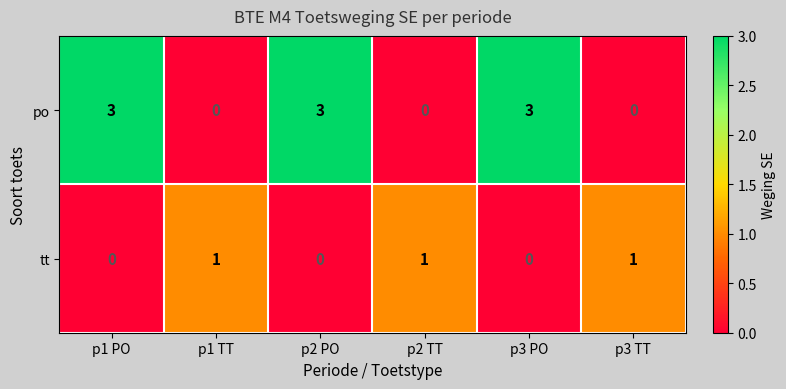

Which series has the widest spread of values?

po